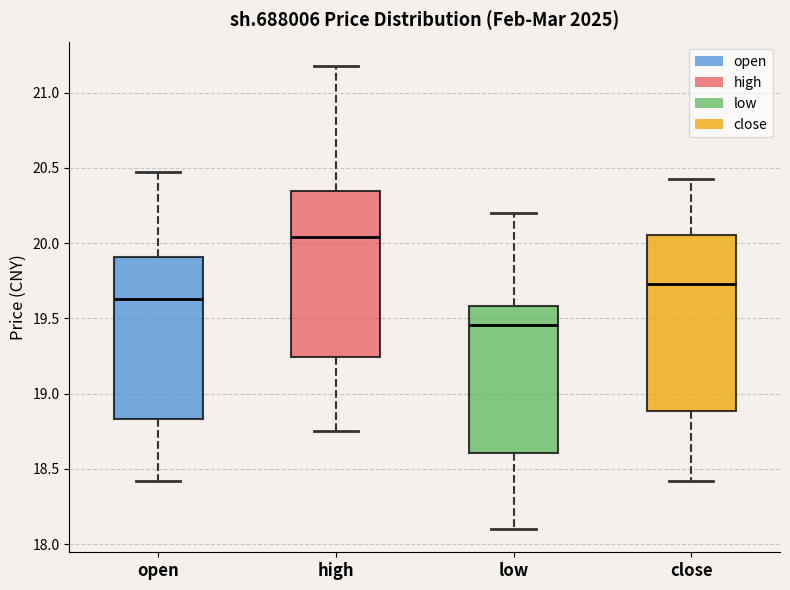

Reading left to right, read every box against the y-axis: the position of its median line, the range the box covers, and the ends of its whiskers. The values are not printed on the chart, so give them approximately, as read against the axis.

open: median 19.65, box 18.85 to 19.90, whiskers 18.40 to 20.45
high: median 20.05, box 19.25 to 20.35, whiskers 18.75 to 21.20
low: median 19.45, box 18.60 to 19.60, whiskers 18.10 to 20.20
close: median 19.75, box 18.90 to 20.05, whiskers 18.40 to 20.45